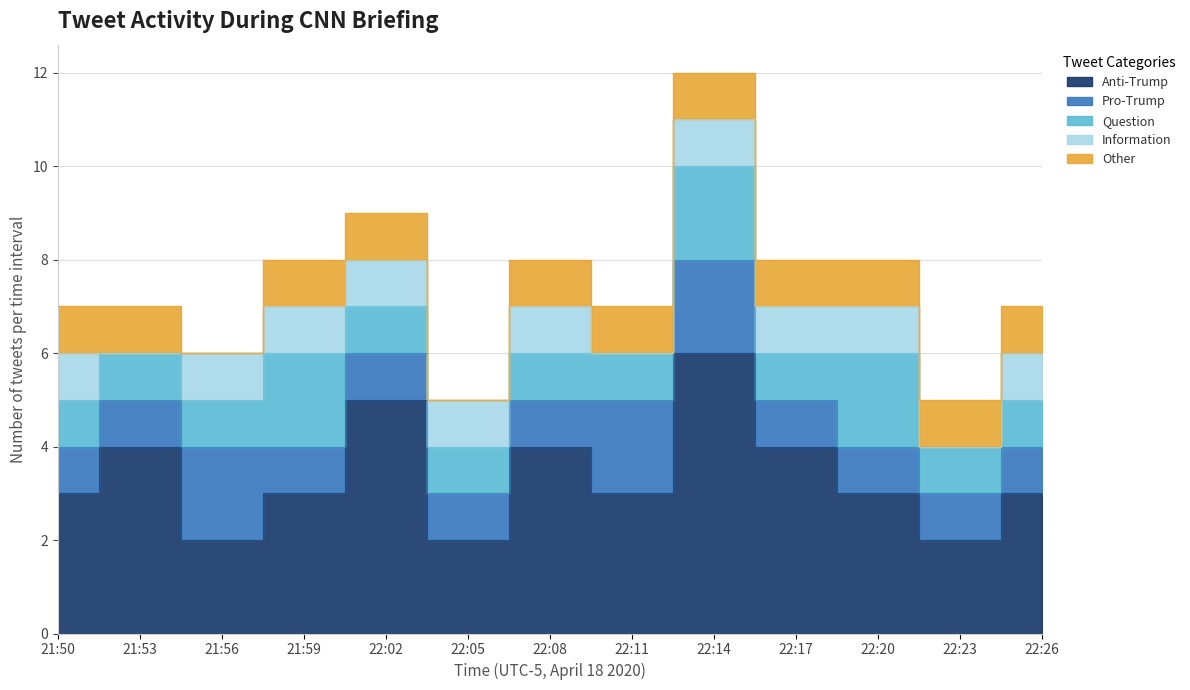

What is the label of the 4th point from the right?

22:17